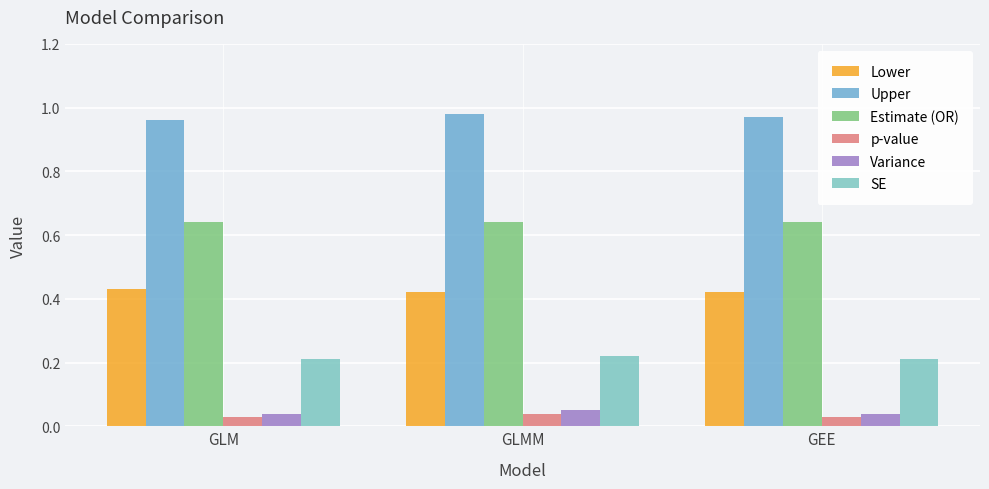

How many groups of bars are there?

3